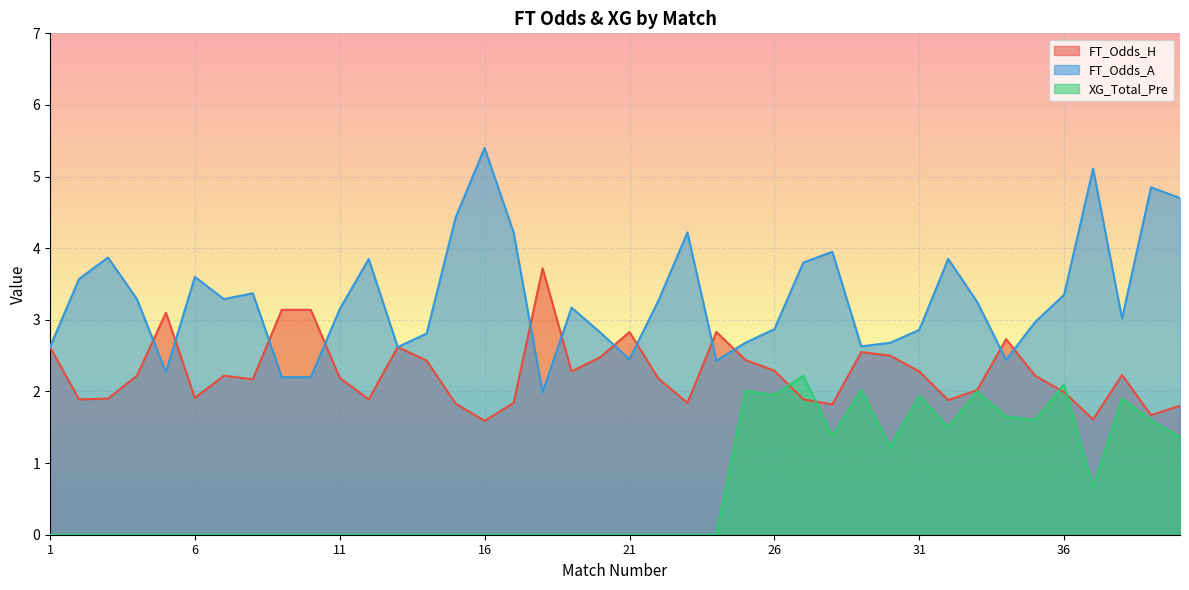

Count the number of data series in this chart.

3